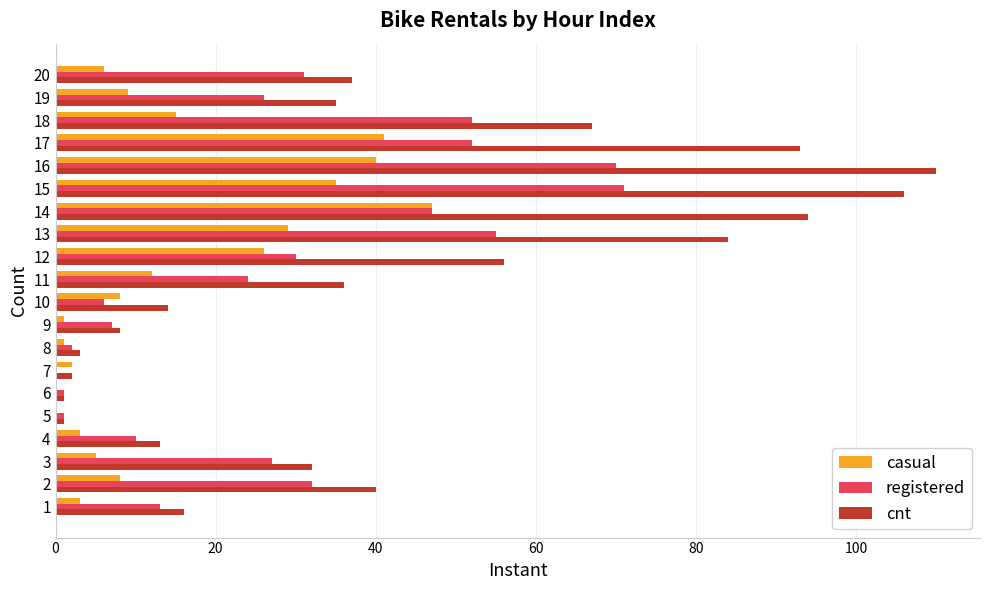

Which series has the largest range (max minus min)?

cnt